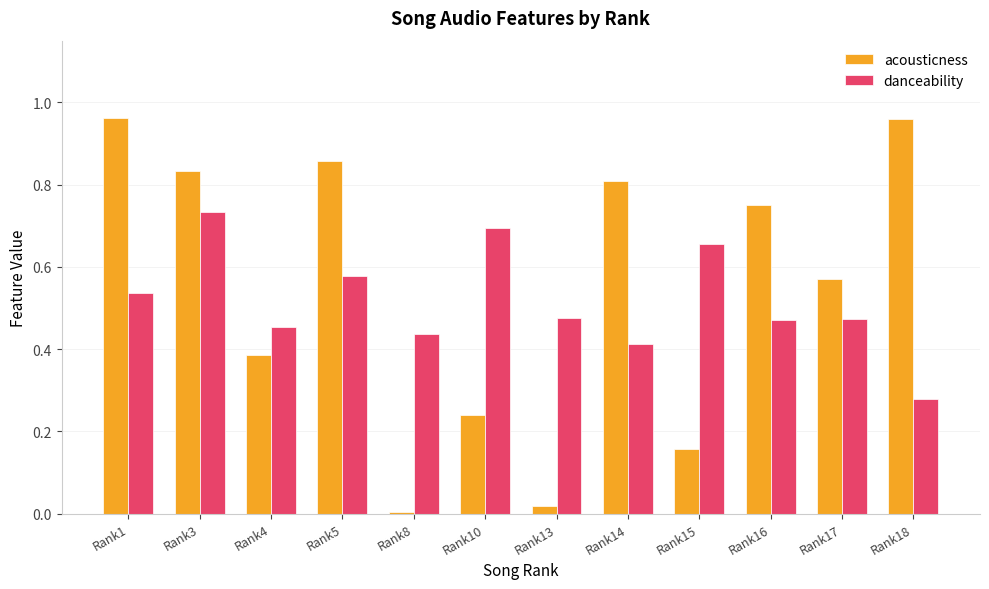

What is the sum of all acousticness values?

6.5